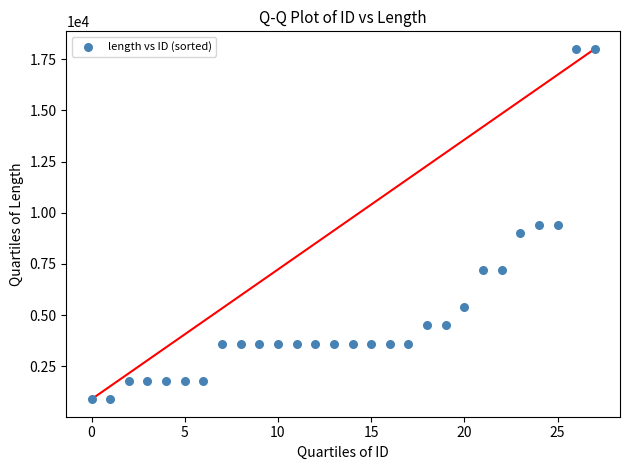

What is the range of Y values (max minus min)?

17100